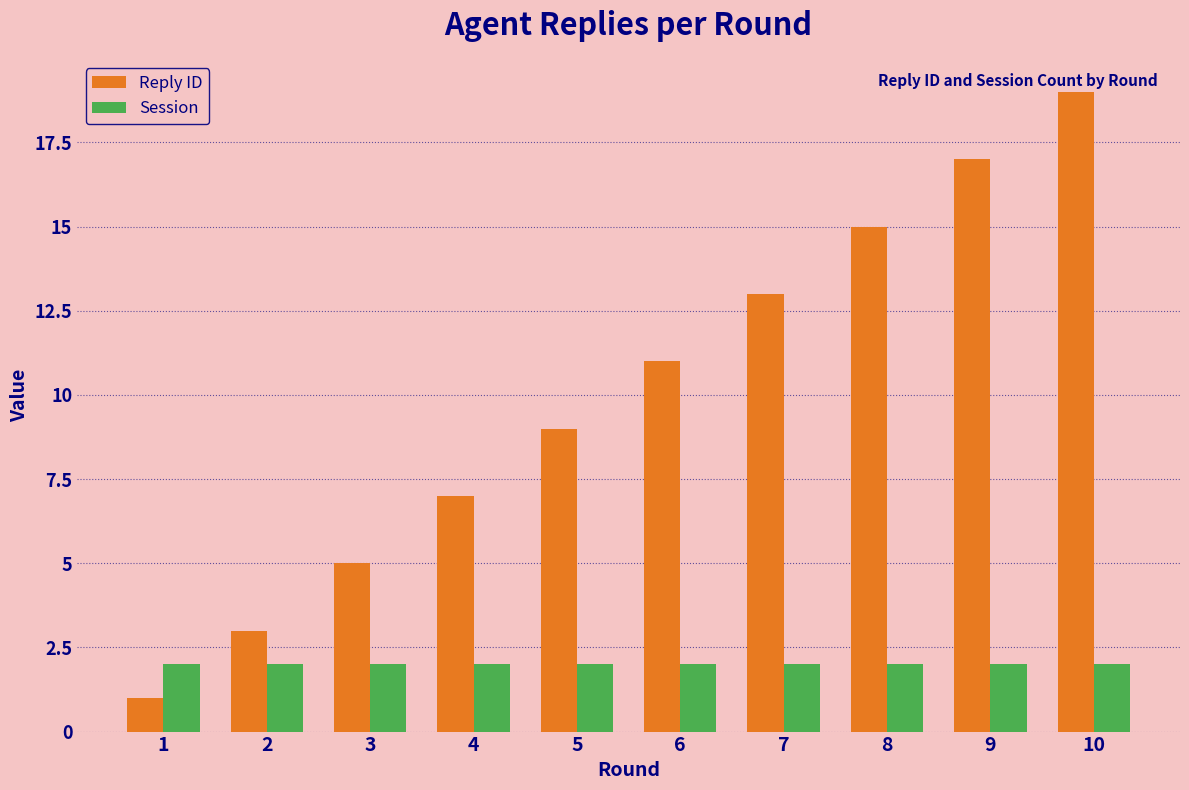

List the series in order of their overall mean, lowest first.

Session, Reply ID